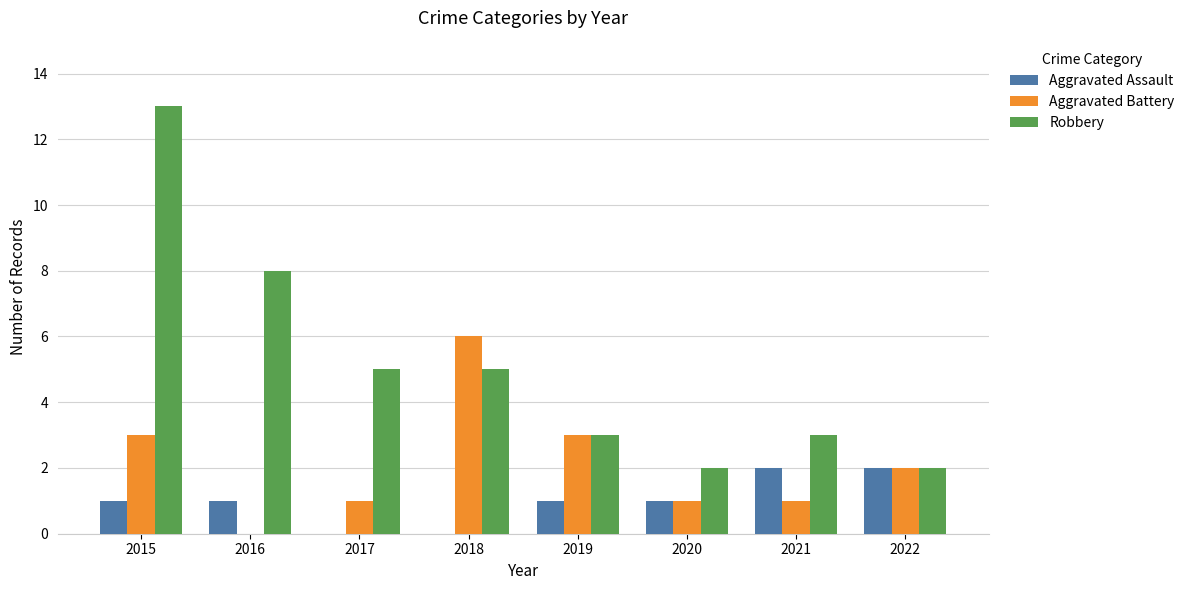

How many categories are shown in the chart?

8